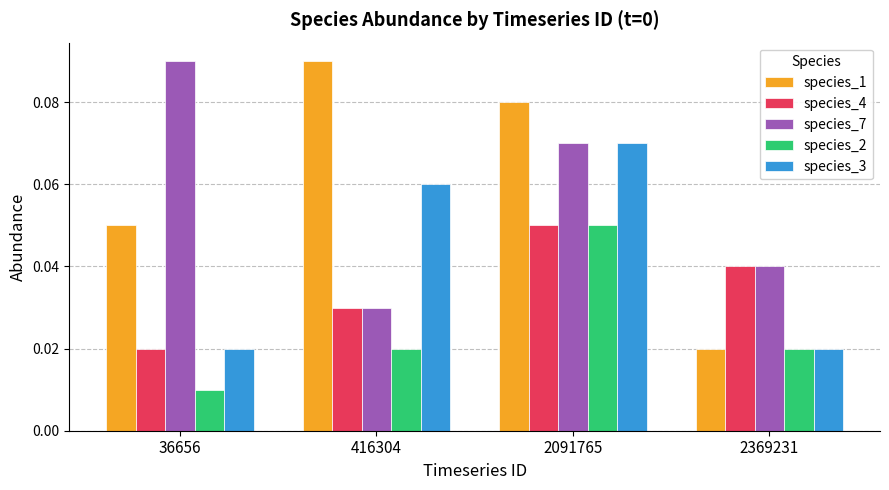

Which category has the highest value in the species_4 series?

2091765